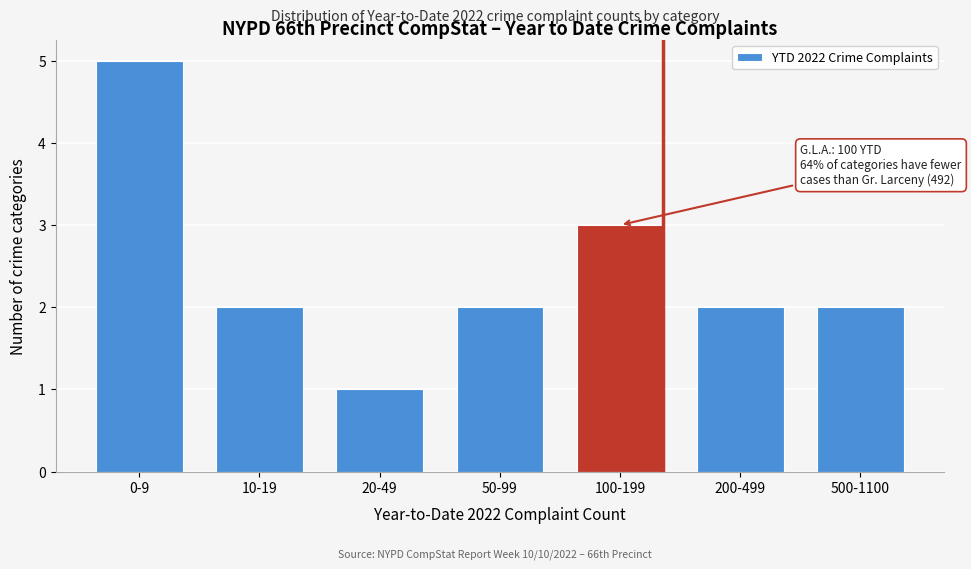

Reading right to left, transcribe all the data shown in this chart.

500-1100=2	200-499=2	100-199=3	50-99=2	20-49=1	10-19=2	0-9=5